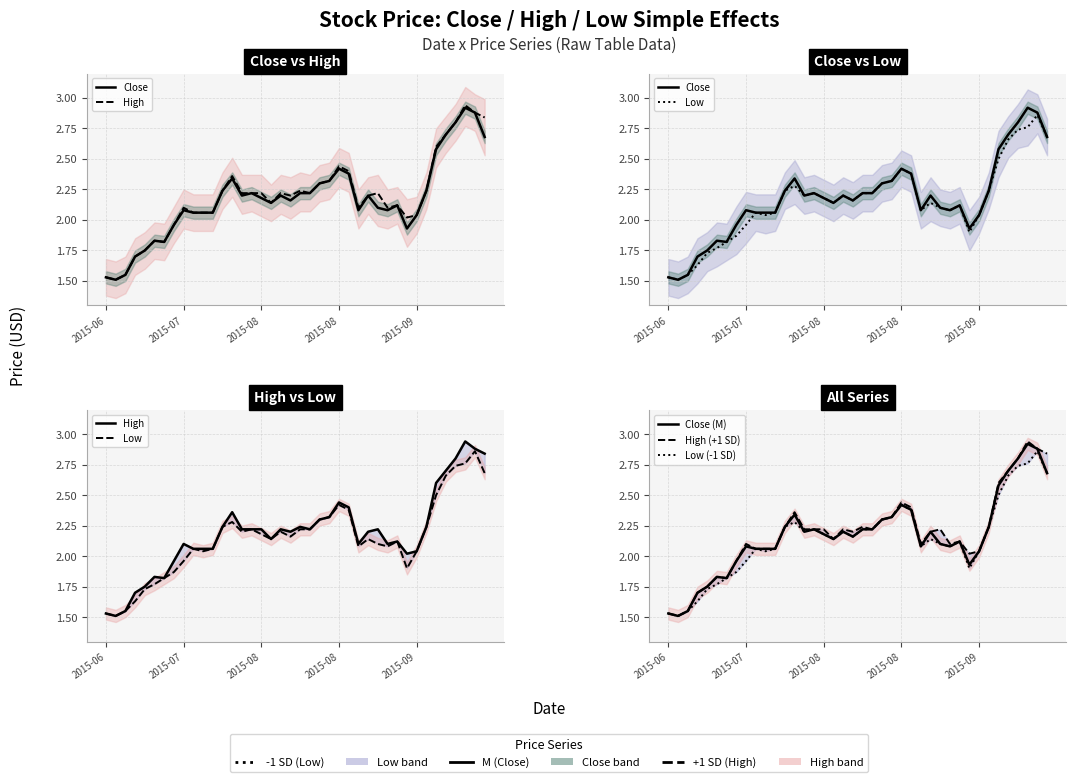

Where is Low (-1 SD) nearest to the value 2?

2015-07